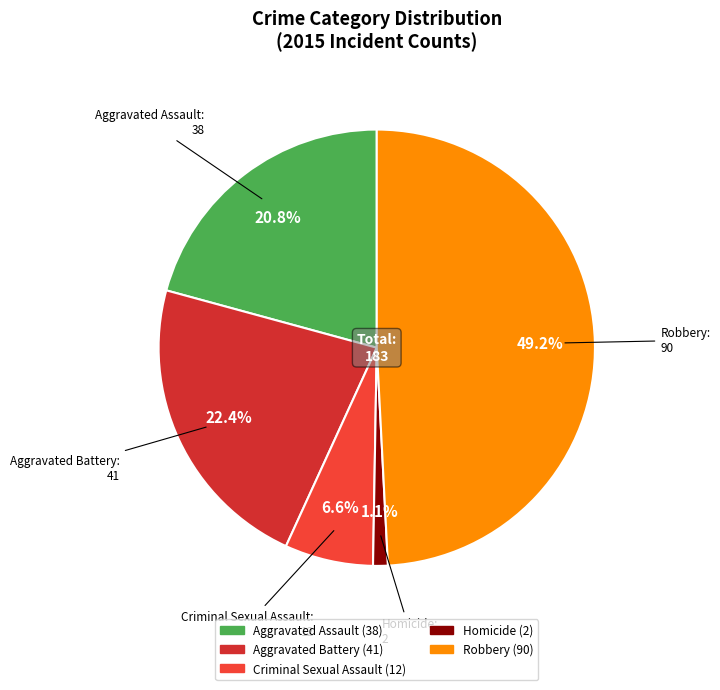

Rank the categories by value from highest to lowest.

Robbery, Aggravated Battery, Aggravated Assault, Criminal Sexual Assault, Homicide